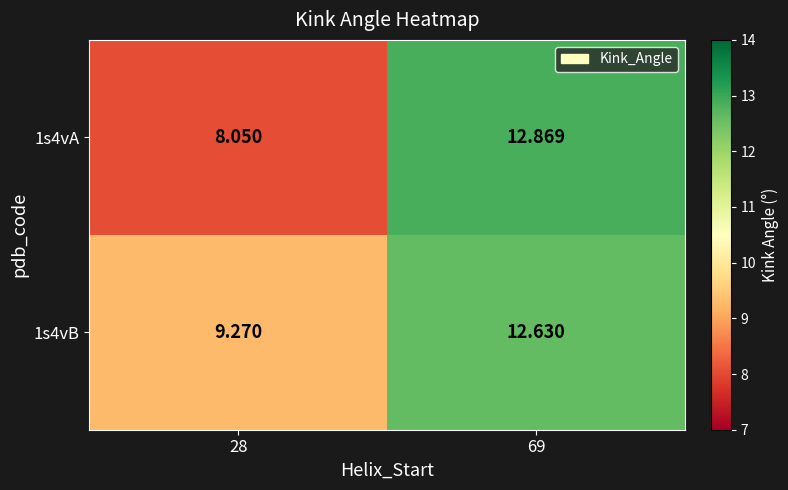

Reading left to right, transcribe all the data shown in this chart.

1s4vA: 28=8.1	69=12.9
1s4vB: 28=9.3	69=12.6